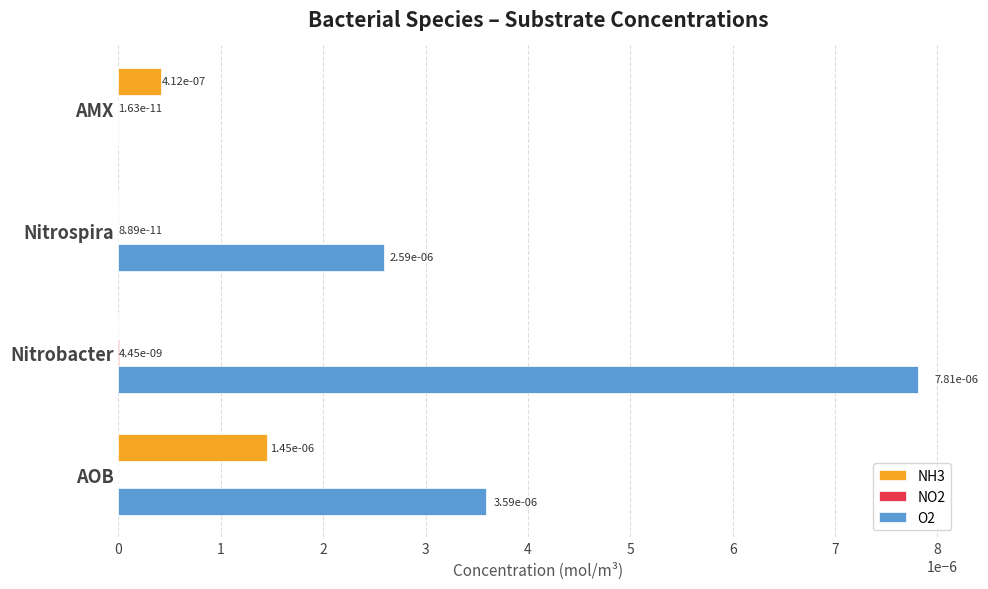

The value of O2 at AOB is 0.0. True or false?

True